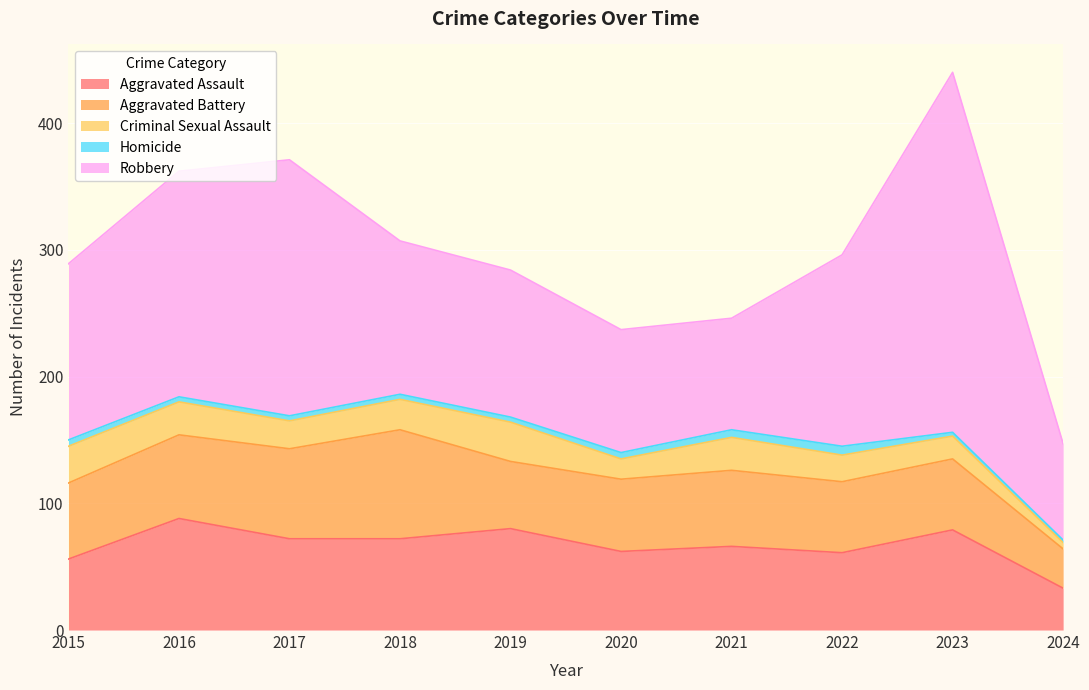

Reading left to right, transcribe all the data shown in this chart.

Aggravated Assault: 2015=56	2016=88	2017=72	2018=72	2019=80	2020=62	2021=66	2022=61	2023=79	2024=33
Aggravated Battery: 2015=60	2016=66	2017=71	2018=86	2019=53	2020=57	2021=60	2022=56	2023=56	2024=31
Criminal Sexual Assault: 2015=29	2016=26	2017=22	2018=24	2019=31	2020=16	2021=26	2022=21	2023=18	2024=5
Homicide: 2015=5	2016=4	2017=4	2018=4	2019=4	2020=5	2021=6	2022=7	2023=3	2024=2
Robbery: 2015=139	2016=178	2017=202	2018=121	2019=116	2020=97	2021=88	2022=151	2023=284	2024=76